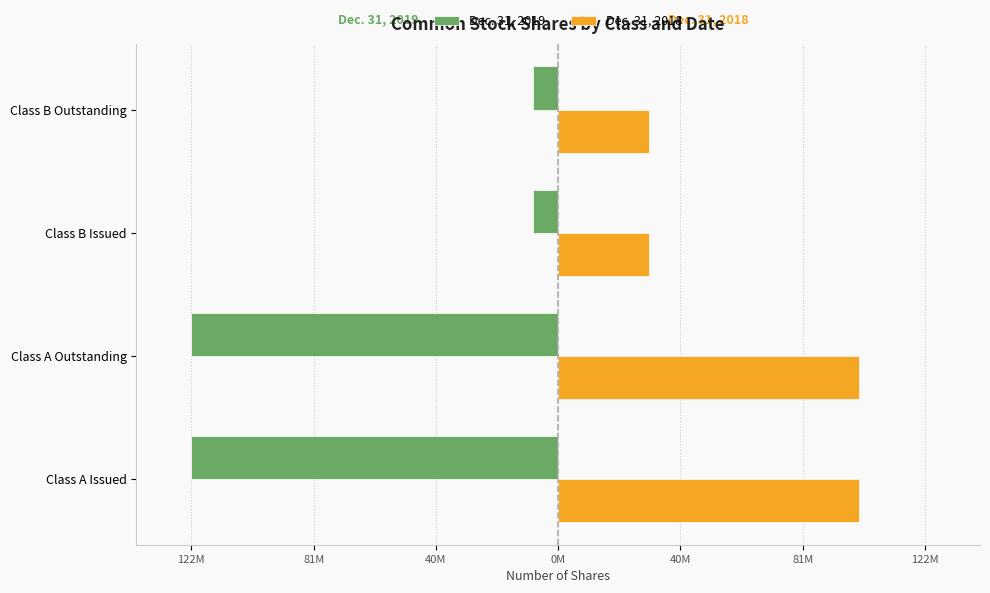

What are all the series names shown in the legend?

Dec. 31, 2019, Dec. 31, 2018